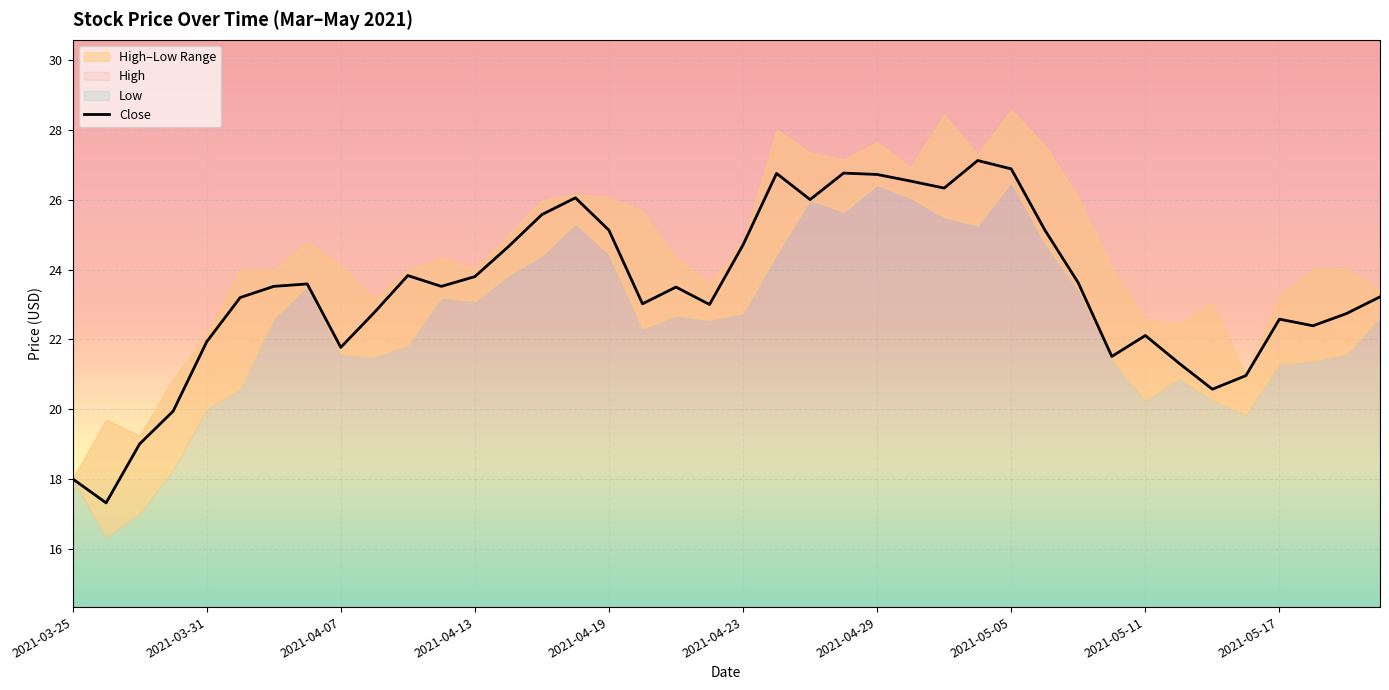

What is the sum of the values at 15 and 17?

49.1